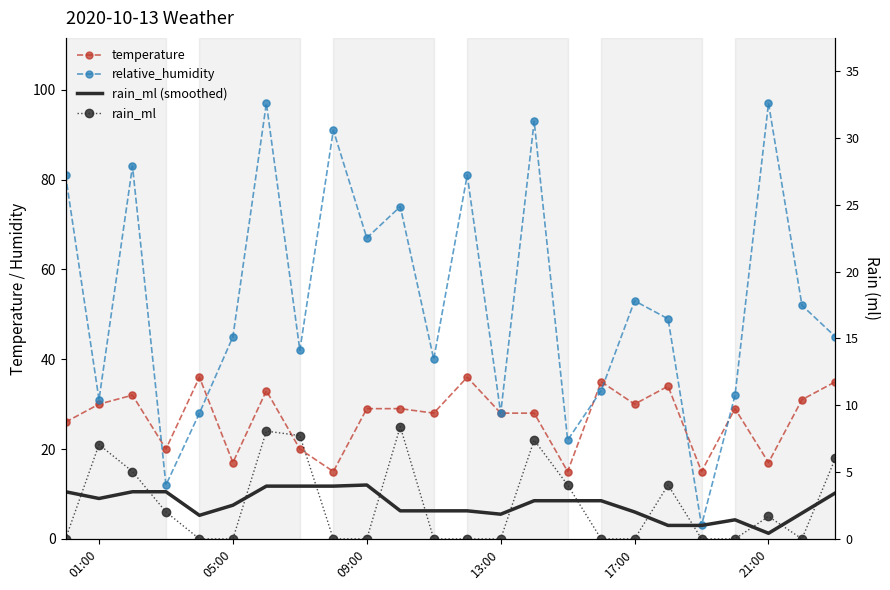

Which series reaches the minimum Y coordinate?

rain_ml